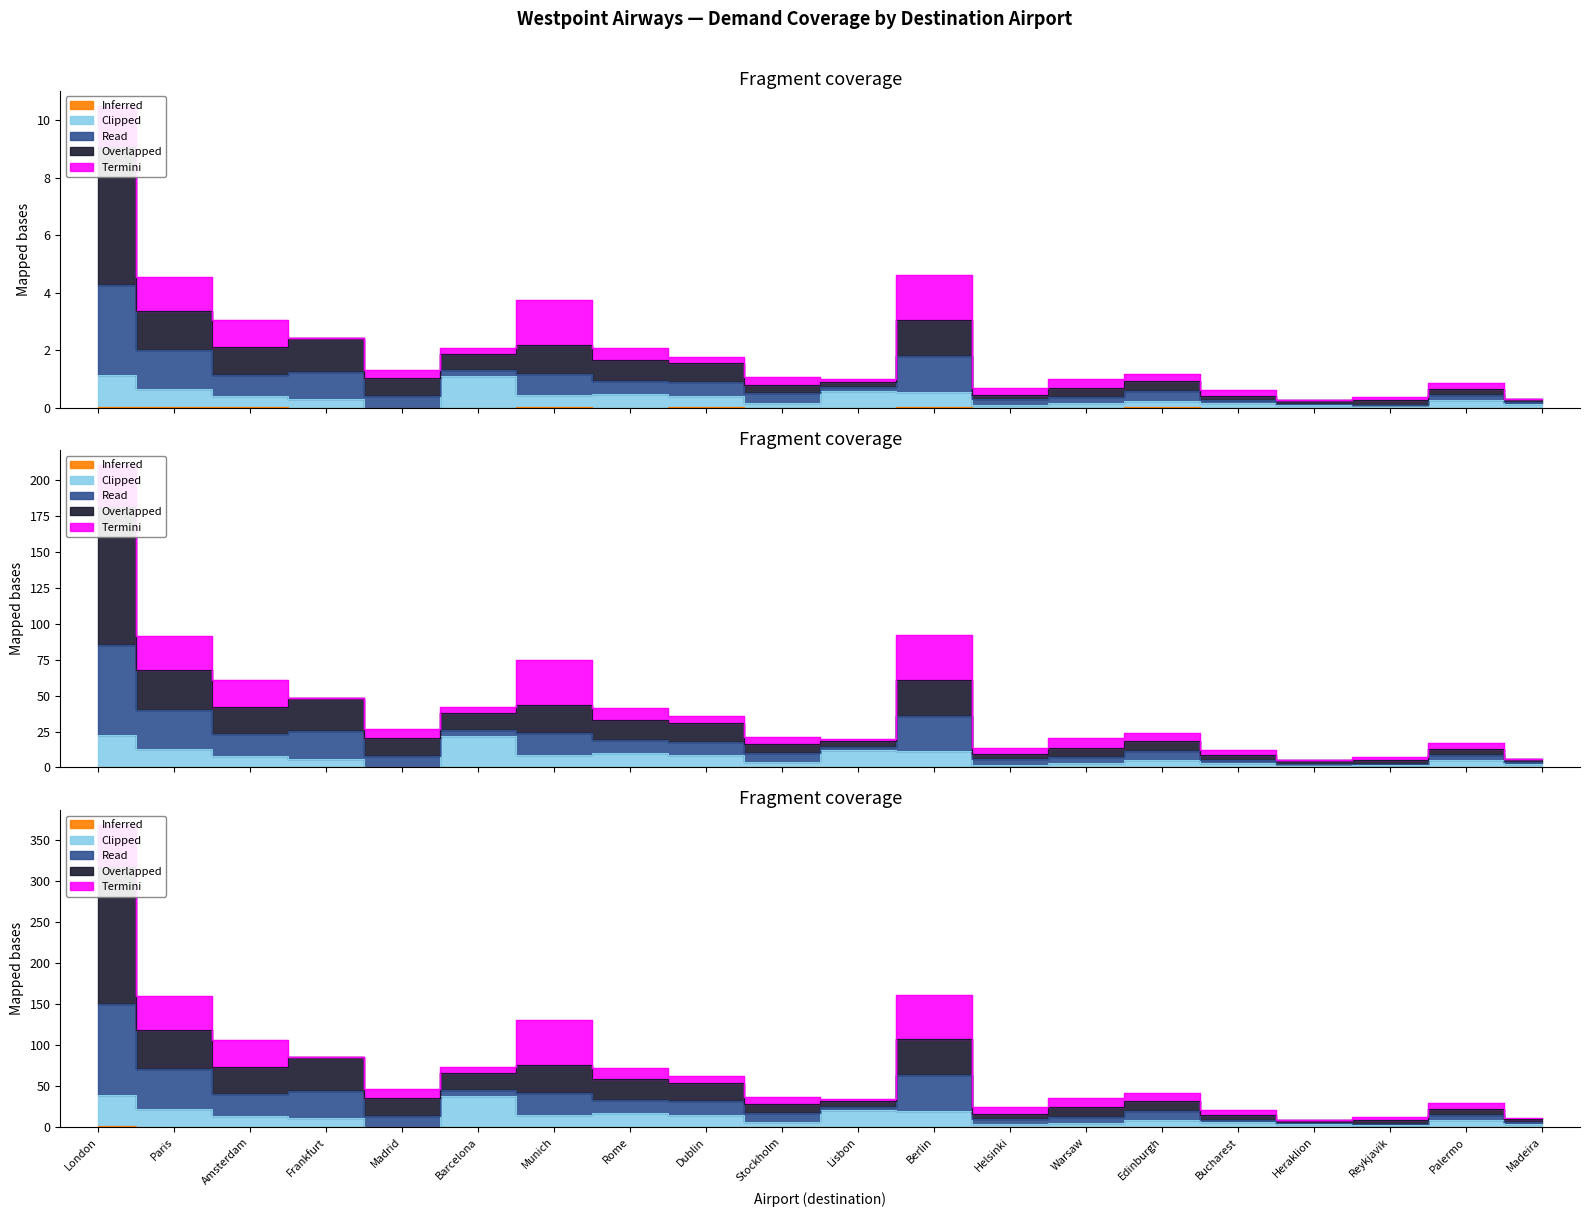

True or false: Read and Inferred cross at least once.

False